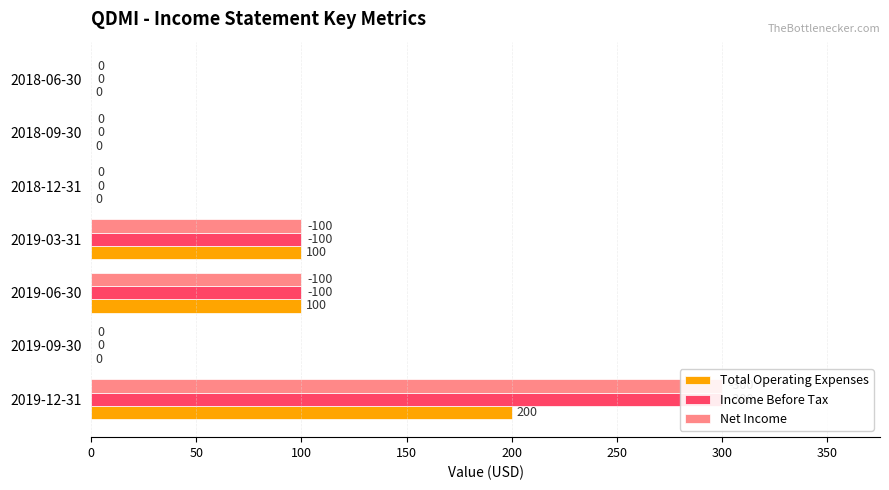

What are all the series names shown in the legend?

Total Operating Expenses, Income Before Tax, Net Income